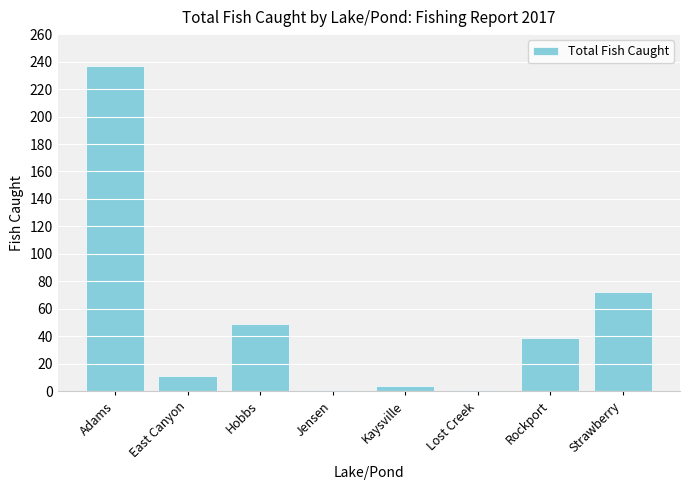

How many bars are there in total?

8